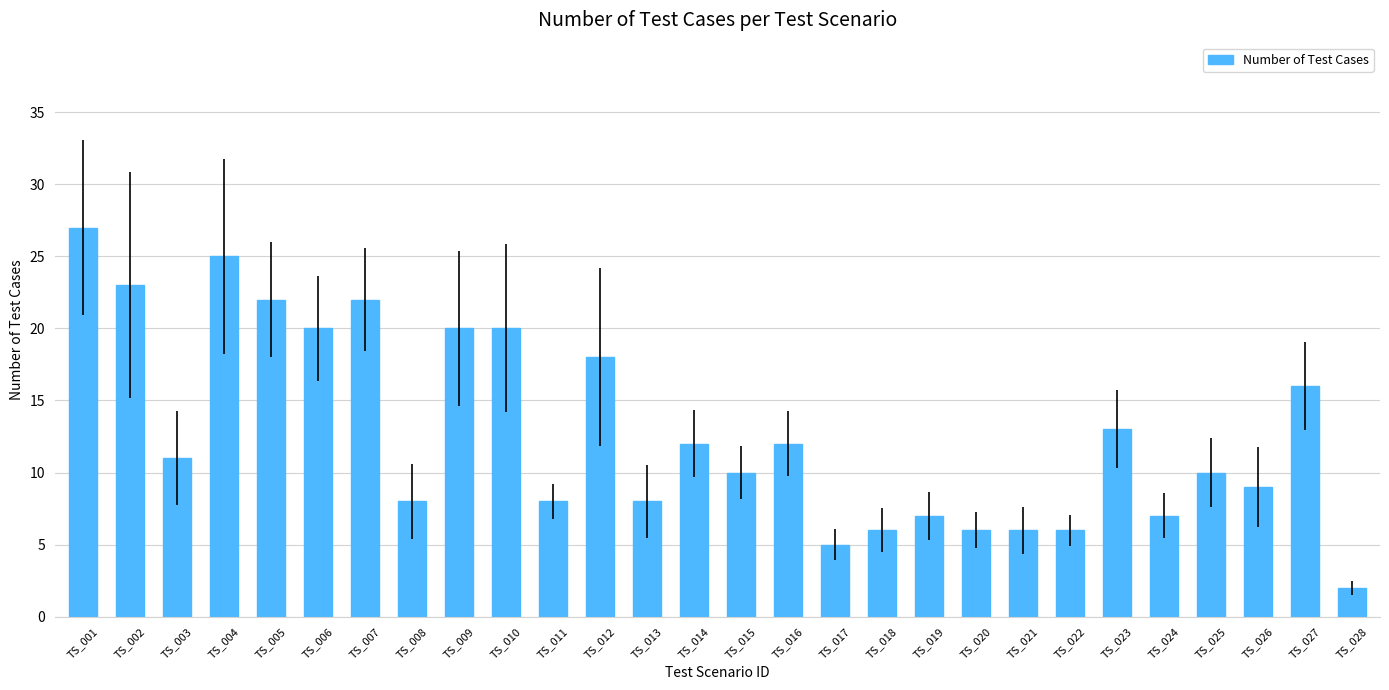

Which has a higher value, TS_017 or TS_005?

TS_005